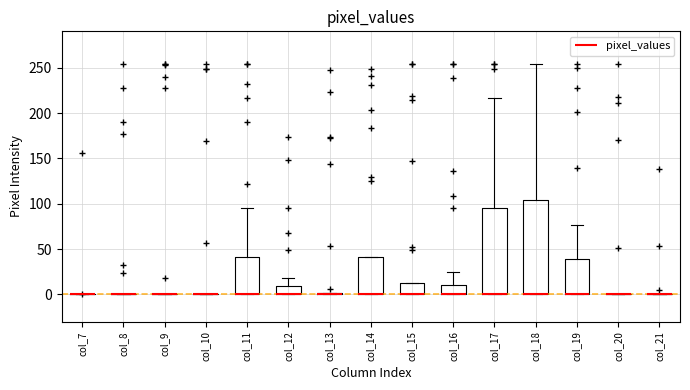

Reading left to right, transcribe this box plot: for each box, give where its median line is, the range the box spans, and where its two whiskers end, as read against the y-axis. The values are not printed on the chart, so give them approximately, as read against the axis.

col_7: box collapsed to a line at 0, whiskers 0 to 0
col_8: box collapsed to a line at 0, whiskers 0 to 0
col_9: box collapsed to a line at 0, whiskers 0 to 0
col_10: box collapsed to a line at 0, whiskers 0 to 0
col_11: median 0 (drawn on the box's lower edge), box 0 to 40, whiskers 0 to 95
col_12: median 0 (drawn on the box's lower edge), box 0 to 10, whiskers 0 to 20
col_13: box collapsed to a line at 0, whiskers 0 to 0
col_14: median 0 (drawn on the box's lower edge), box 0 to 40, whiskers 0 to 40
col_15: median 0 (drawn on the box's lower edge), box 0 to 10, whiskers 0 to 10
col_16: median 0 (drawn on the box's lower edge), box 0 to 10, whiskers 0 to 25
col_17: median 0 (drawn on the box's lower edge), box 0 to 95, whiskers 0 to 215
col_18: median 0 (drawn on the box's lower edge), box 0 to 105, whiskers 0 to 255
col_19: median 0 (drawn on the box's lower edge), box 0 to 40, whiskers 0 to 75
col_20: box collapsed to a line at 0, whiskers 0 to 0
col_21: box collapsed to a line at 0, whiskers 0 to 0